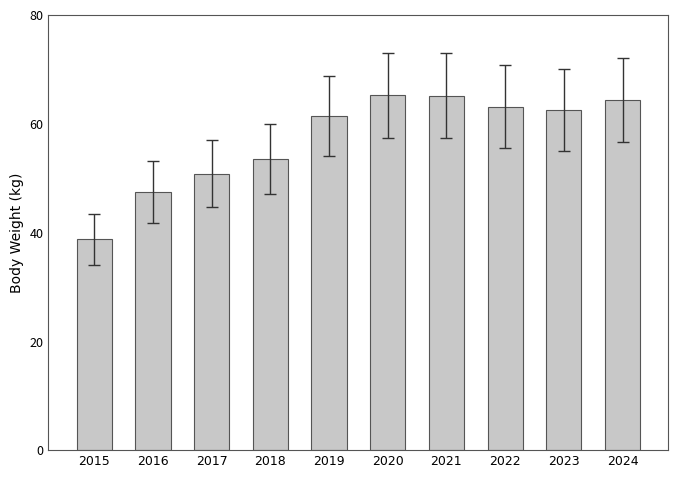

What is the value of the 5th bar from the left?

61.3